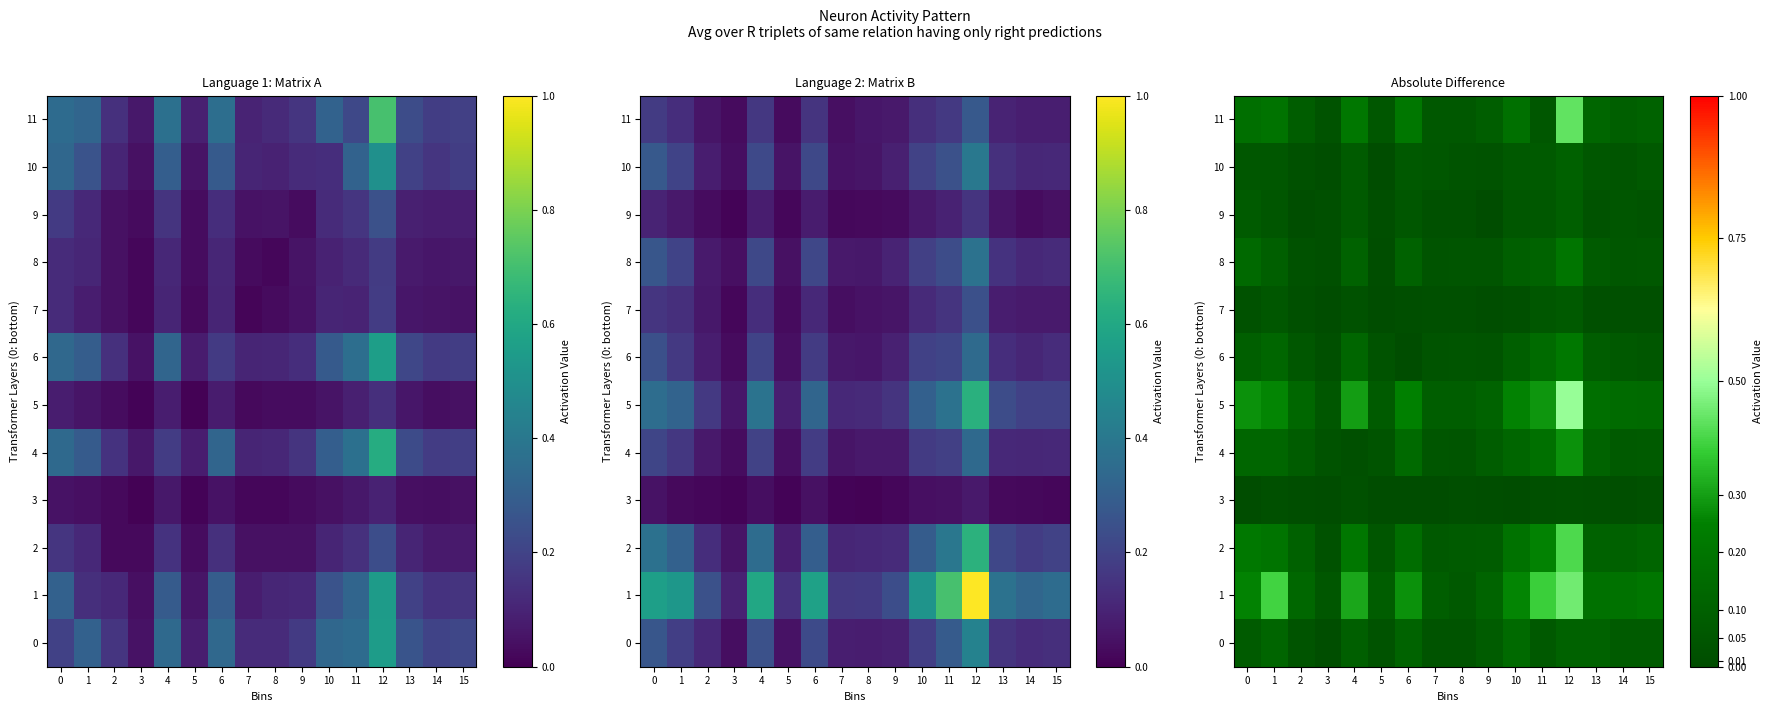

Is it true that 9 equals 0.0 at 2?

False